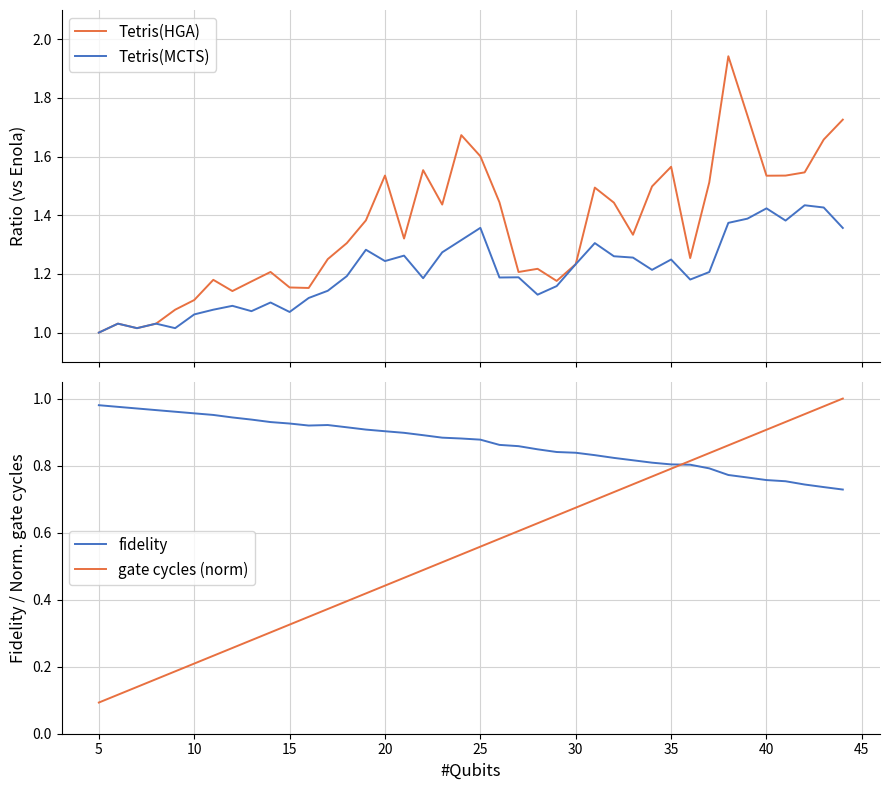

List the series in order of their peak value, highest first.

Tetris(HGA), Tetris(MCTS), gate cycles (norm), fidelity